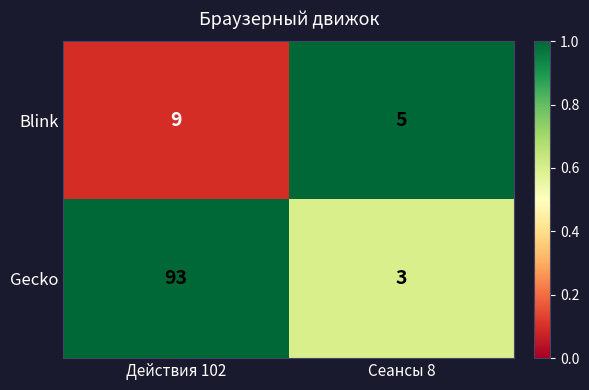

Reading left to right, transcribe all the data shown in this chart.

Blink: 9	5
Gecko: 93	3